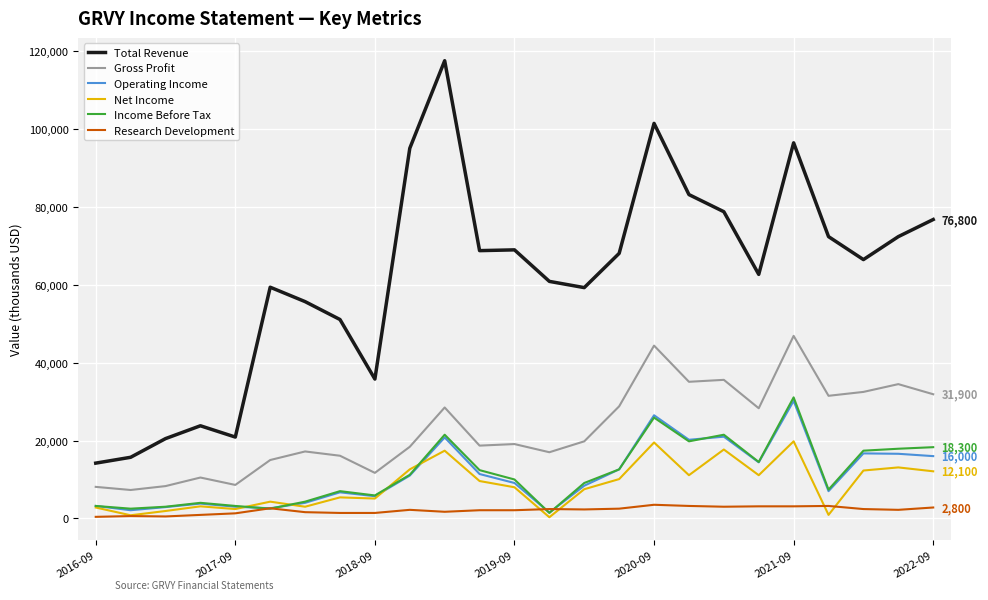

Which series has the largest total across all categories?

Total Revenue